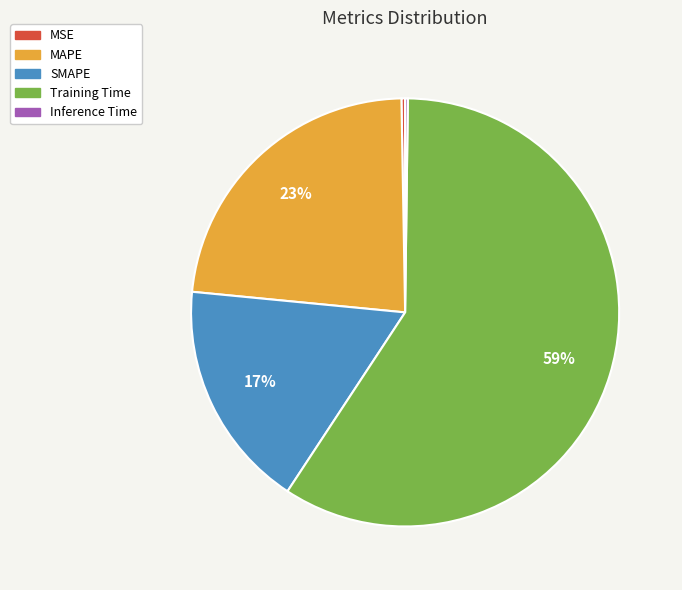

To the nearest percent, what is the average slice percentage?

20%